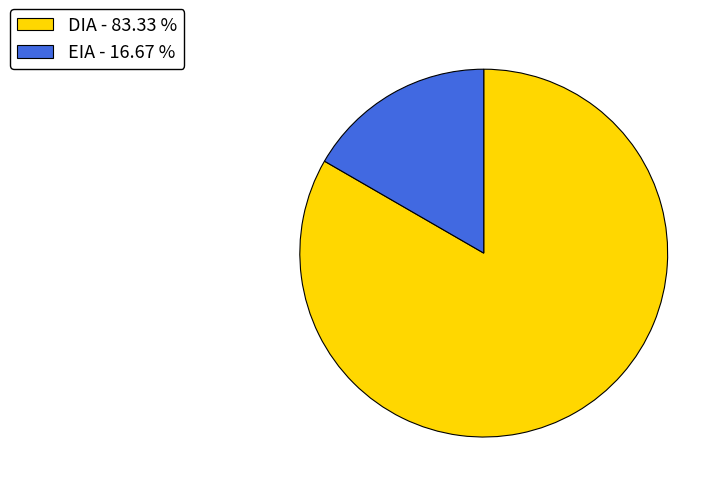

Which has a higher value, DIA - 83.33 % or EIA - 16.67 %?

DIA - 83.33 %